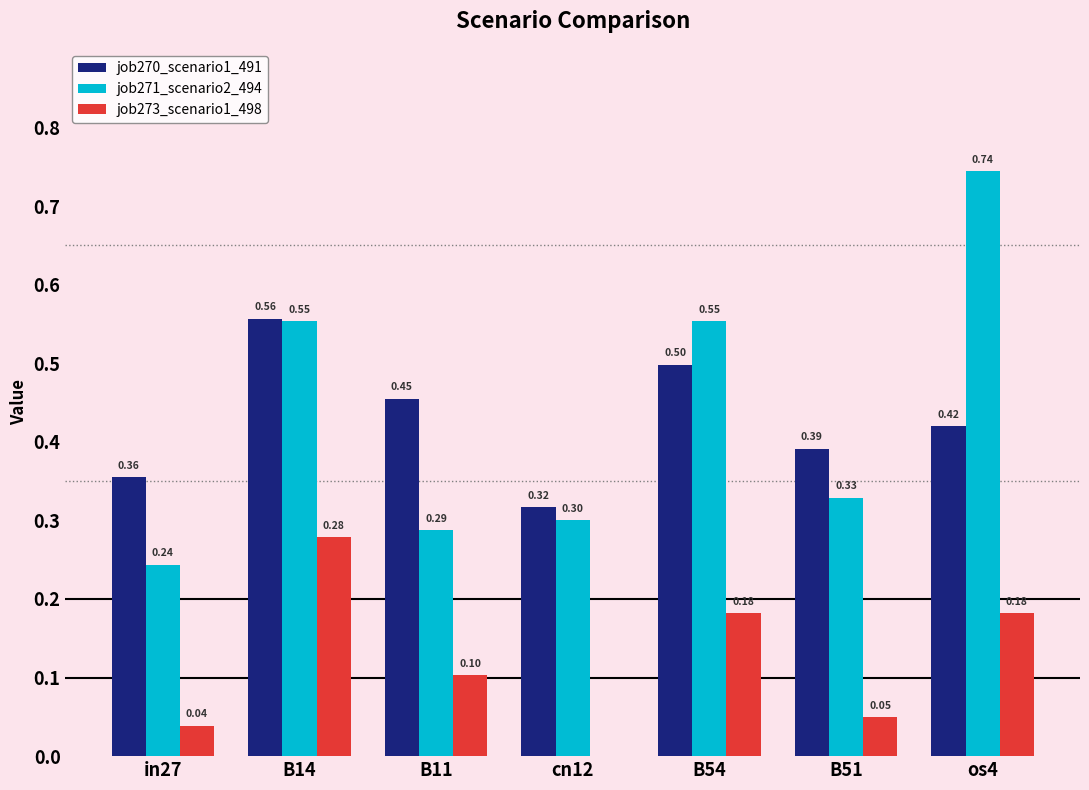

What is the total value across all series at B54?

1.2